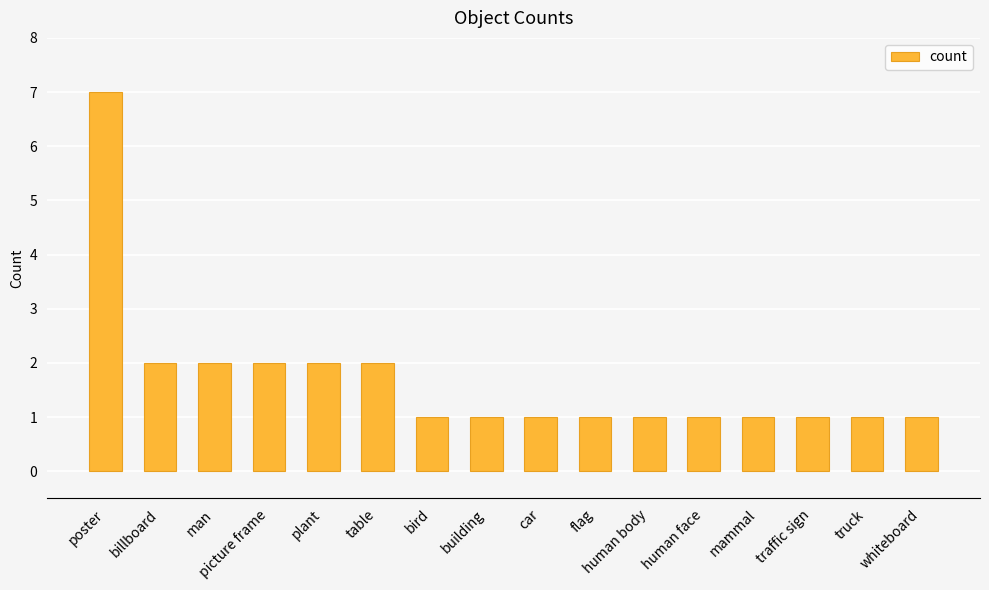

What is the maximum value shown in the chart?

7